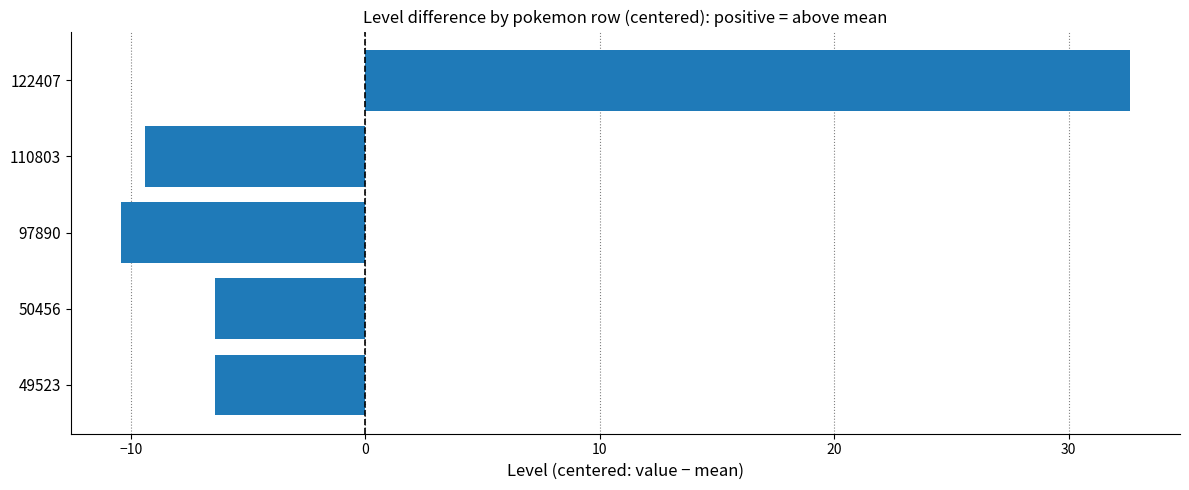

Read the value at 110803.

-9.4